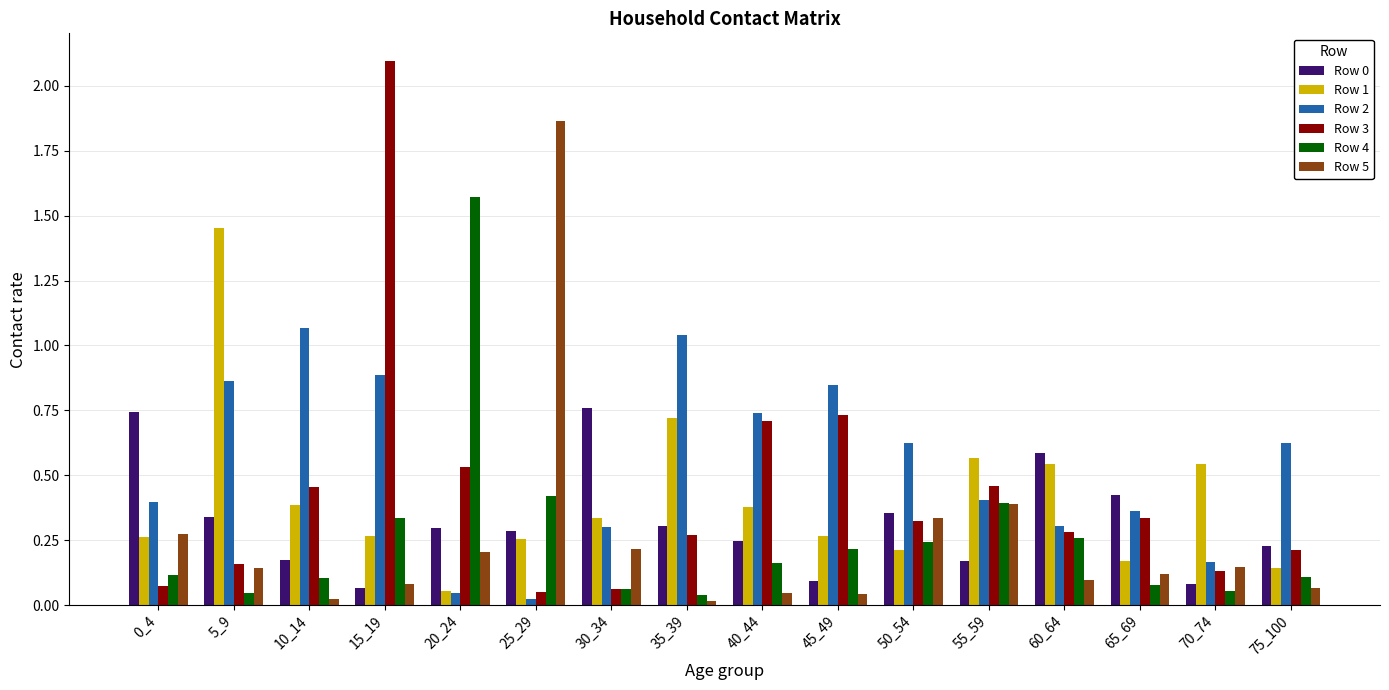

What is the maximum value shown in the chart?

2.1